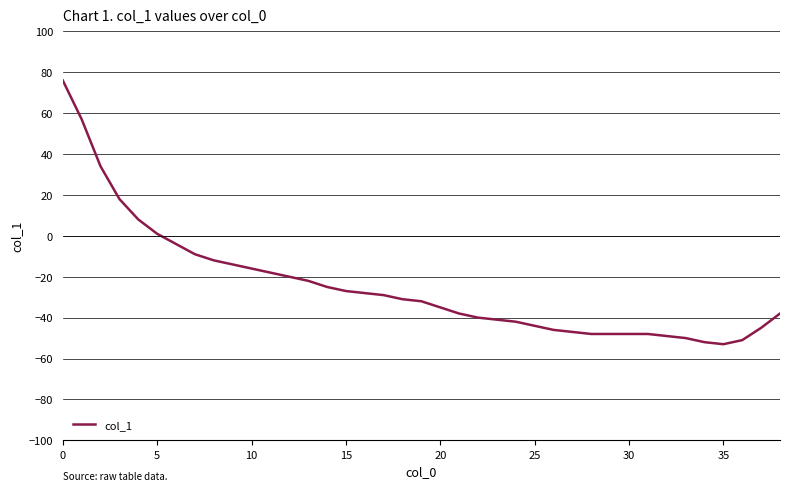

What is the smallest value displayed?

-53